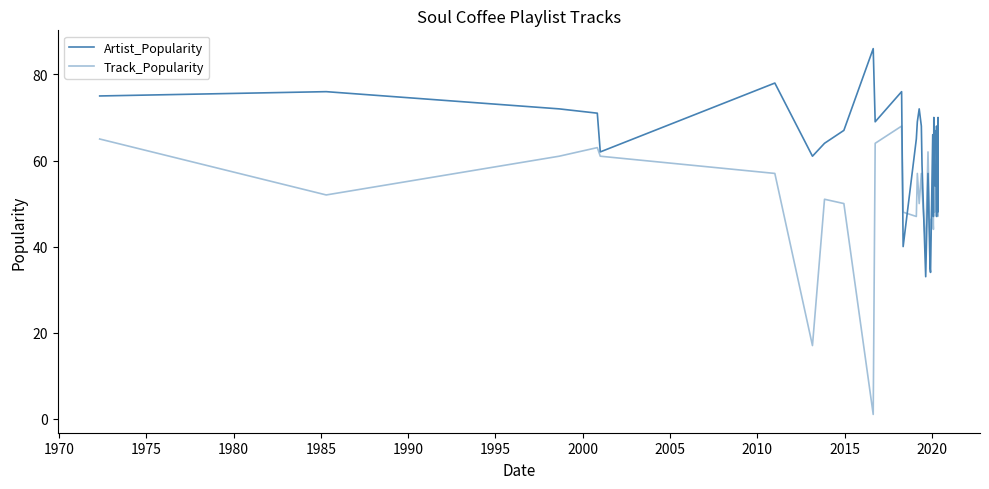

Which series ends up on top after the final intersection of Track_Popularity and Artist_Popularity?

Track_Popularity